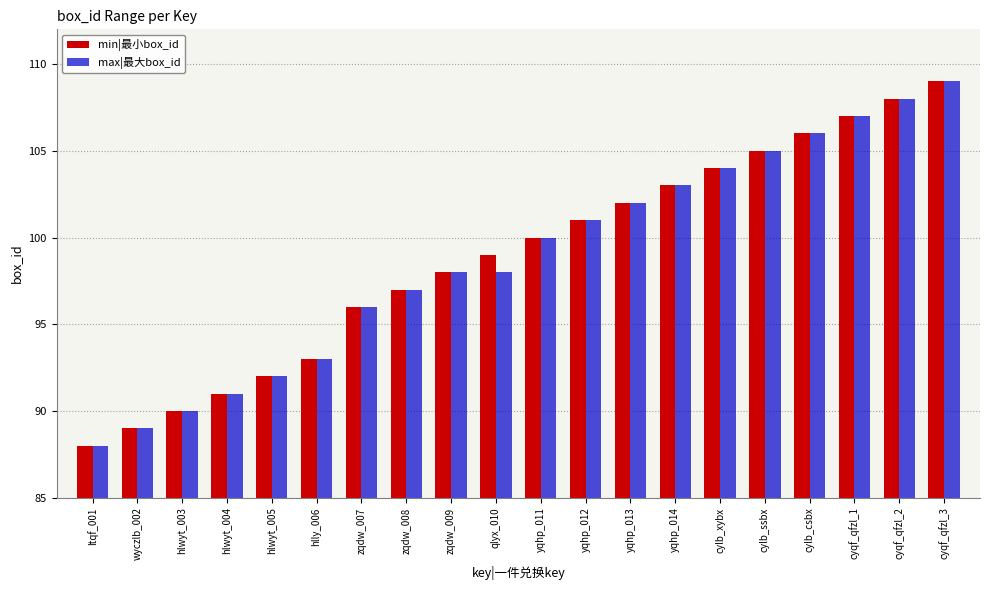

Which has a higher value, cylb_xybx or ltqf_001?

cylb_xybx